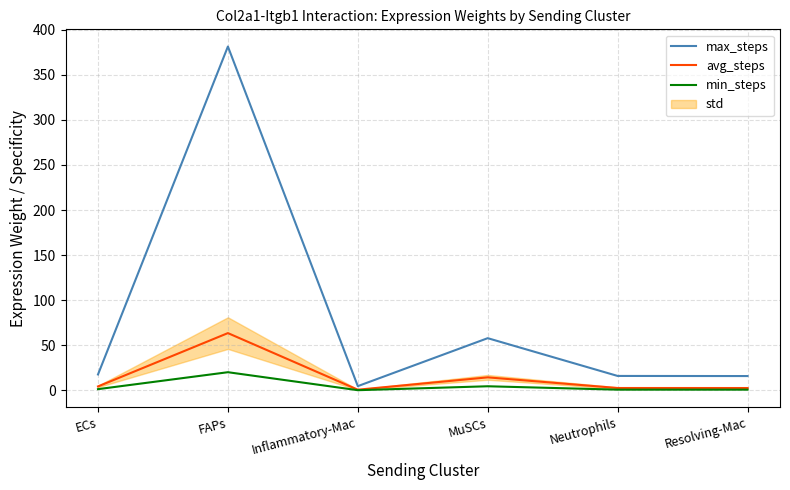

Is it true that avg_steps equals 0.9 at Neutrophils?

False